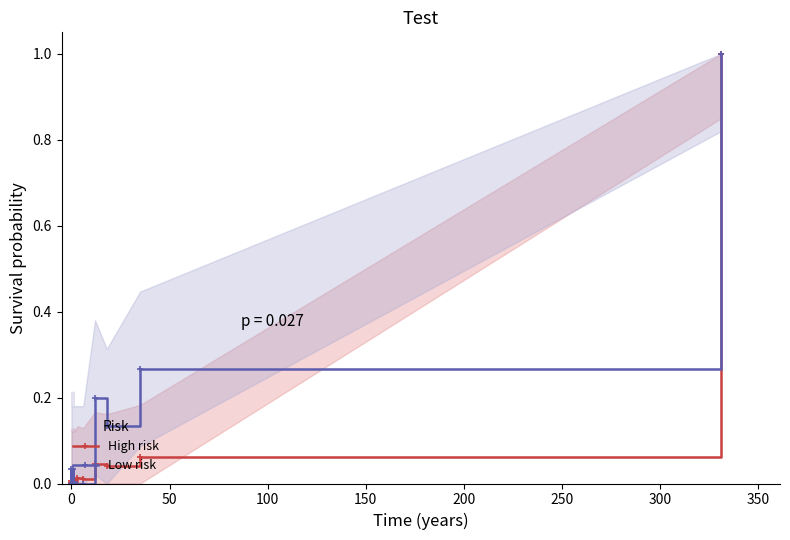

What is the average value of the High risk series?

0.1